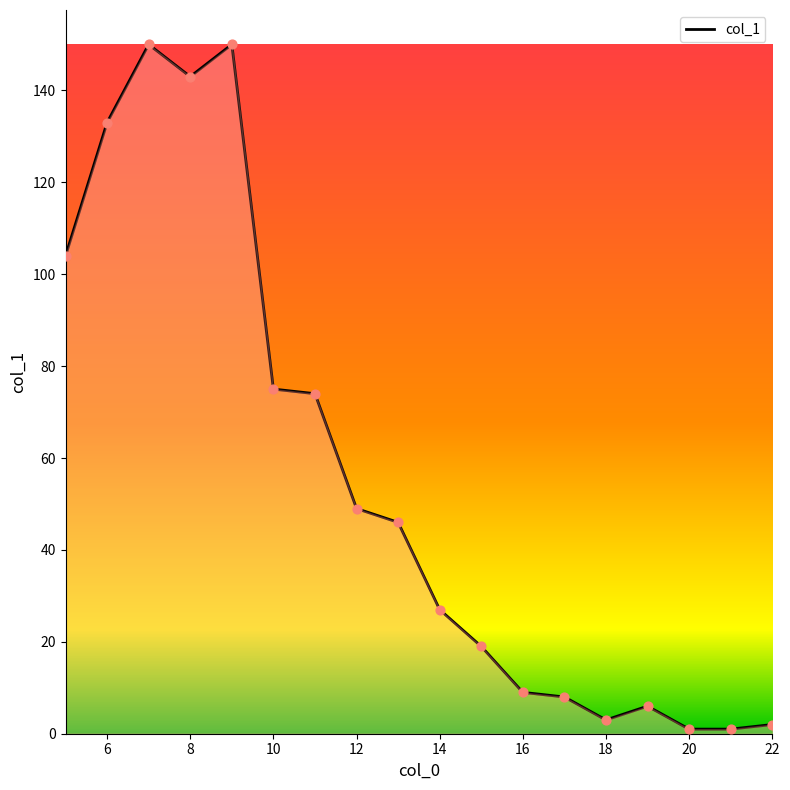

What is the difference between the maximum and minimum values?

149